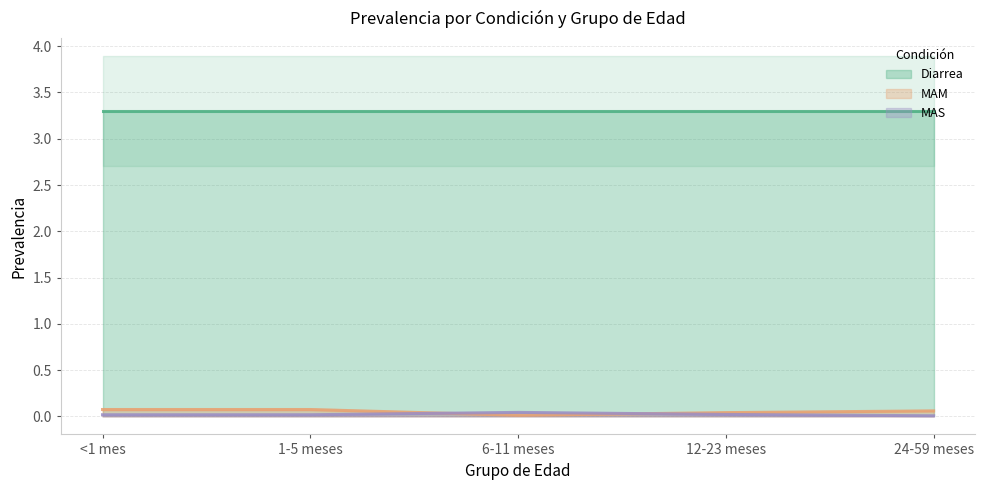

Which category has the highest value across all series?

<1 mes